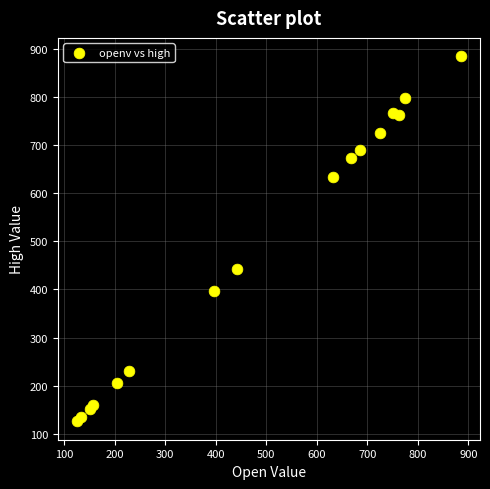

What Y value in the scatter plot is closest to 505?

442.7